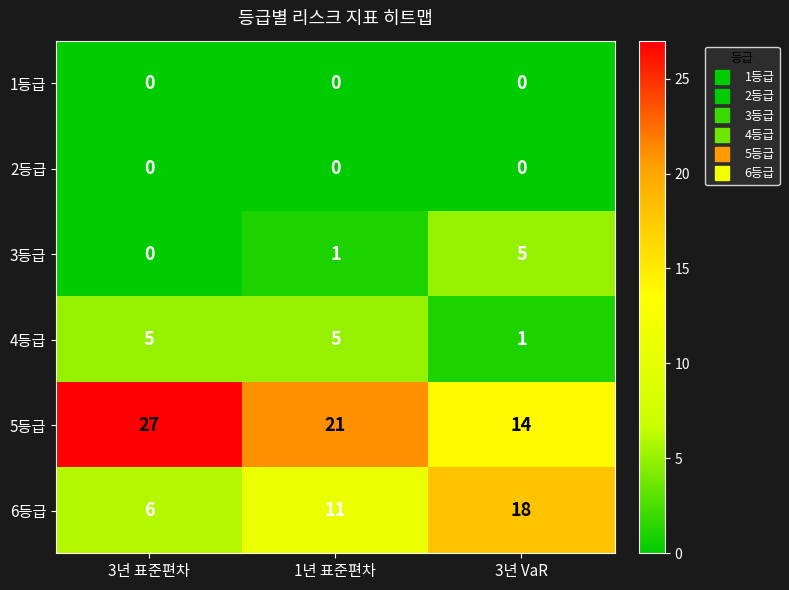

What is the total value across all series at 3년 표준편차?

38